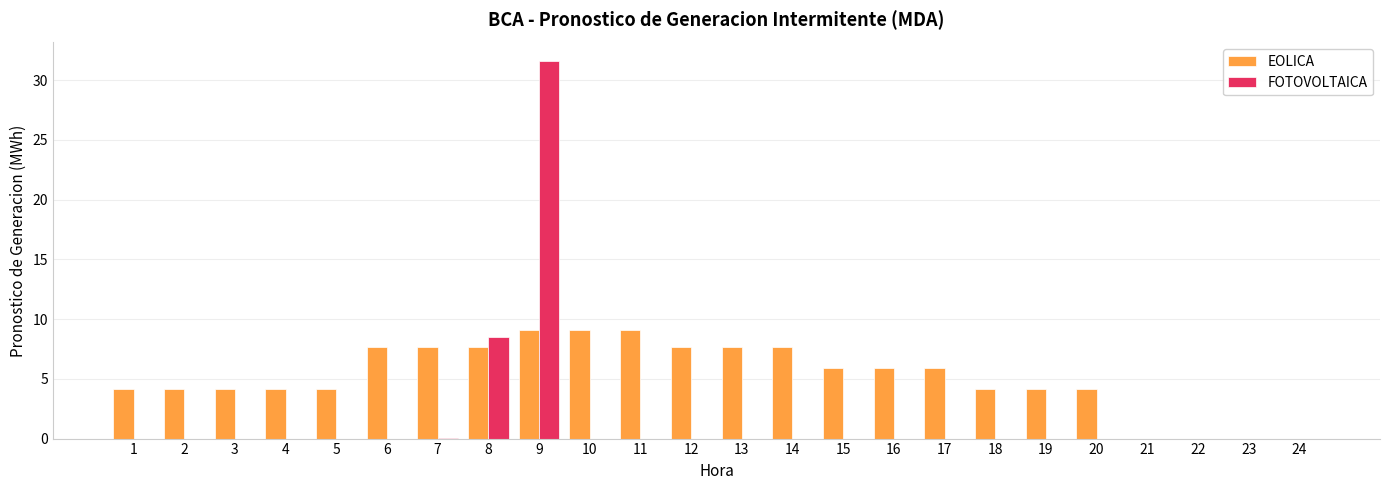

How many groups of bars are there?

24